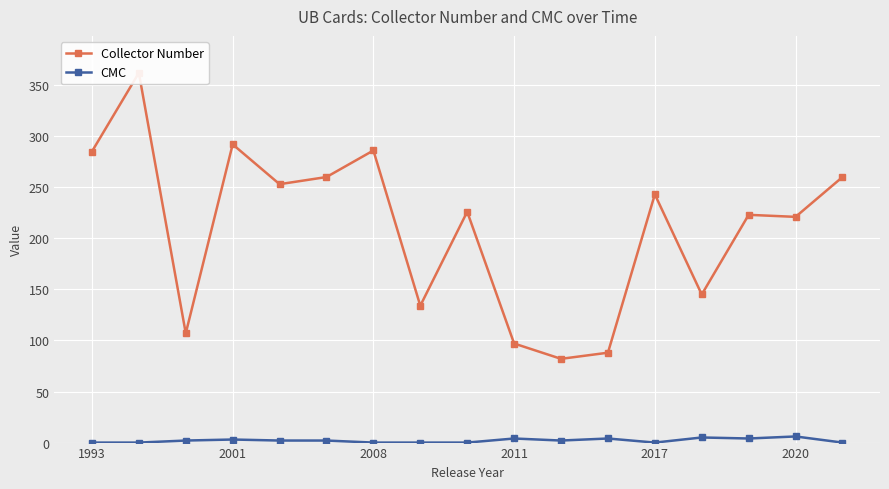

What position from the right is 10?

7